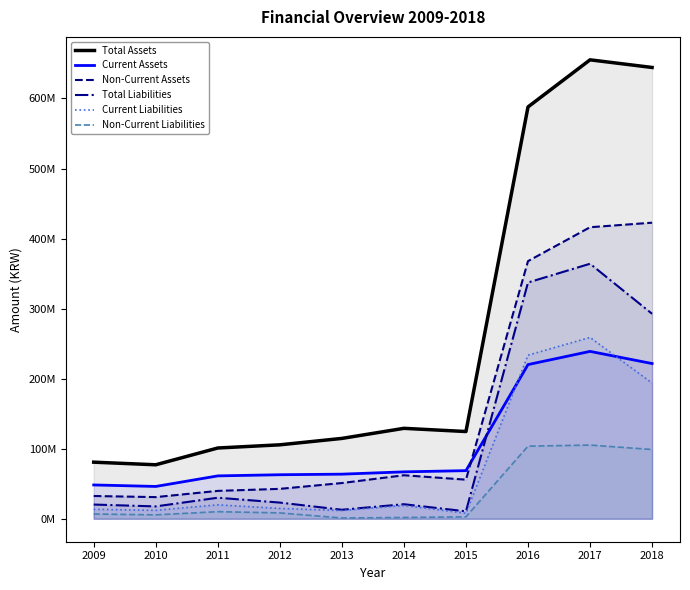

Which series changed the most between 2013 and 2017?

Total Assets